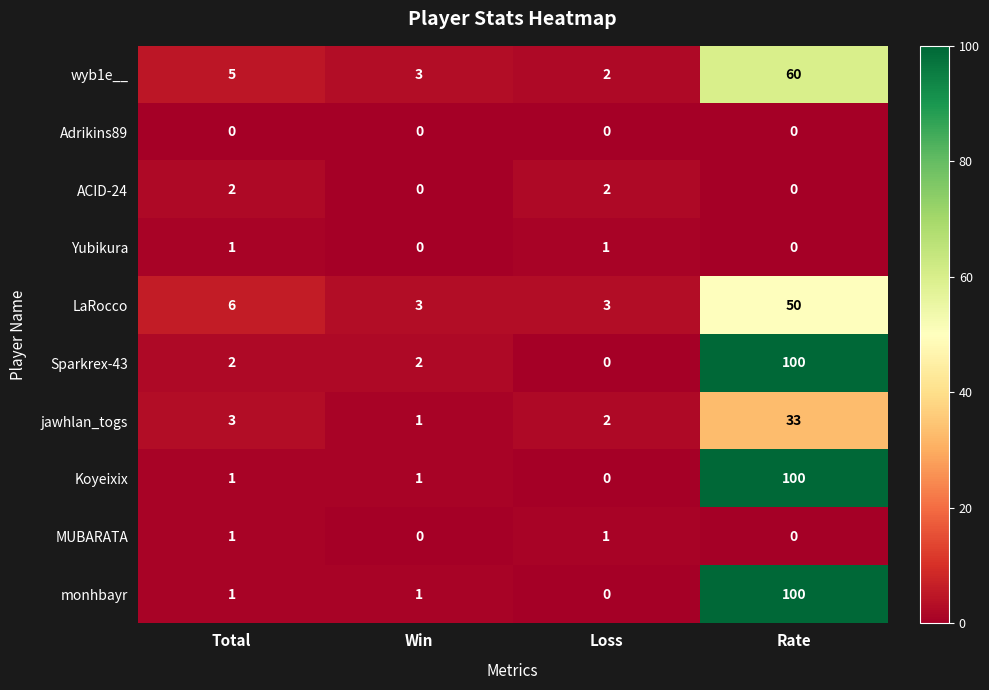

How many data points does each series have?

4